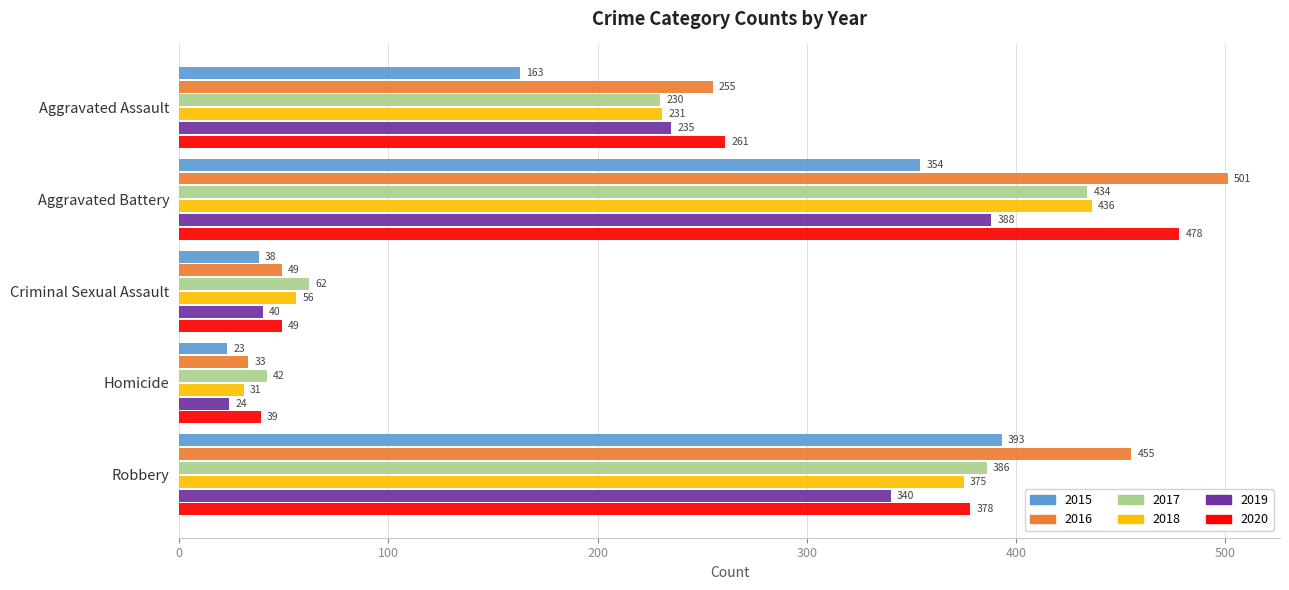

At which label does 2020 reach its peak?

Aggravated Battery